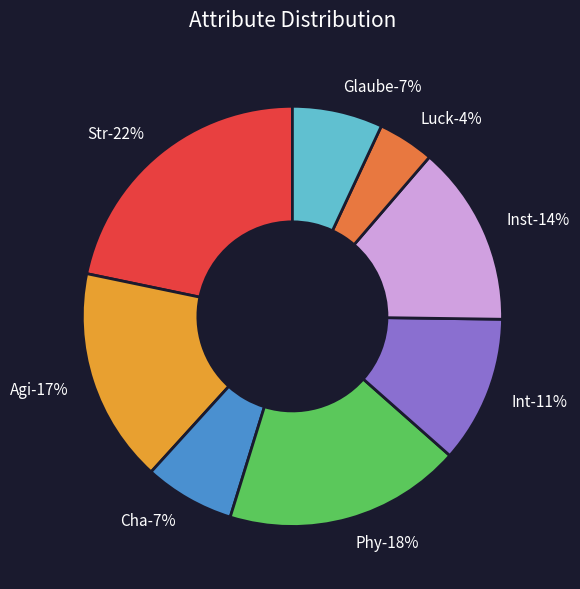

True or false: Glaube accounts for 1% of the total.

False